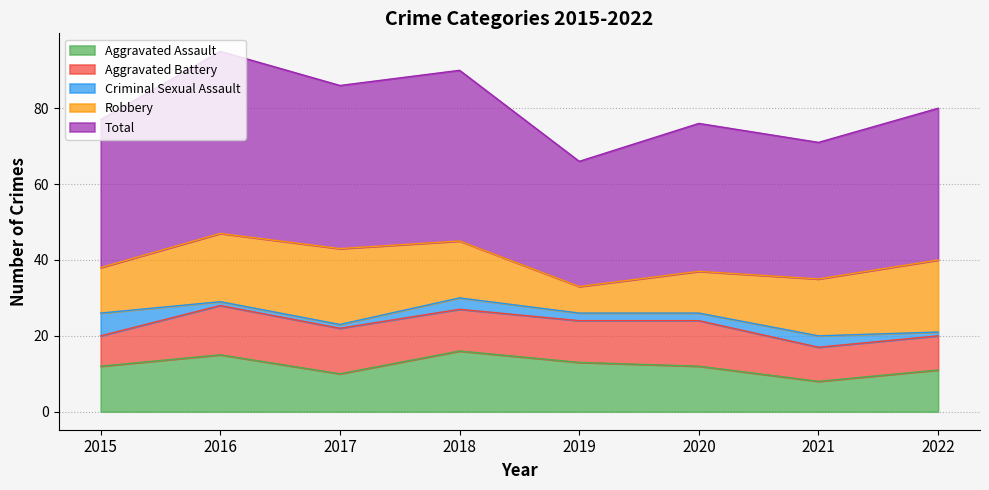

What is the spread (max minus min) of values at 2018?

42